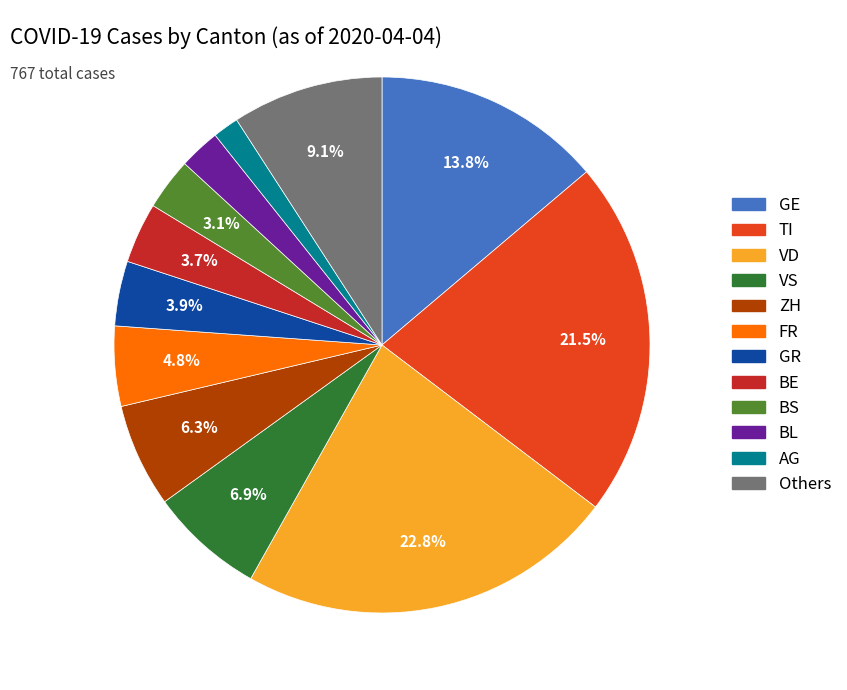

To the nearest percent, what is the average slice percentage?

8%